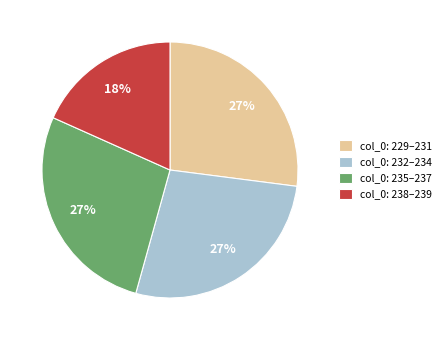

Count the number of slices in the pie.

4